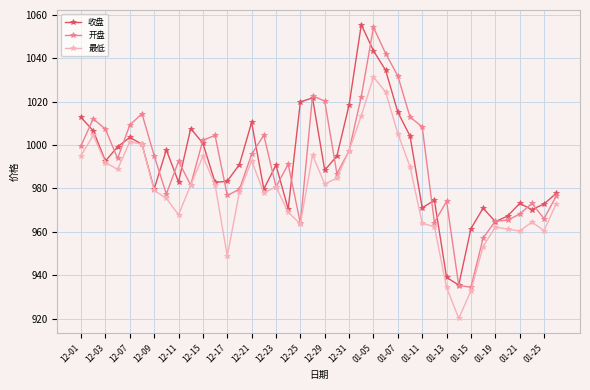

True or false: 收盘 has more than 0 interior local peaks.

True